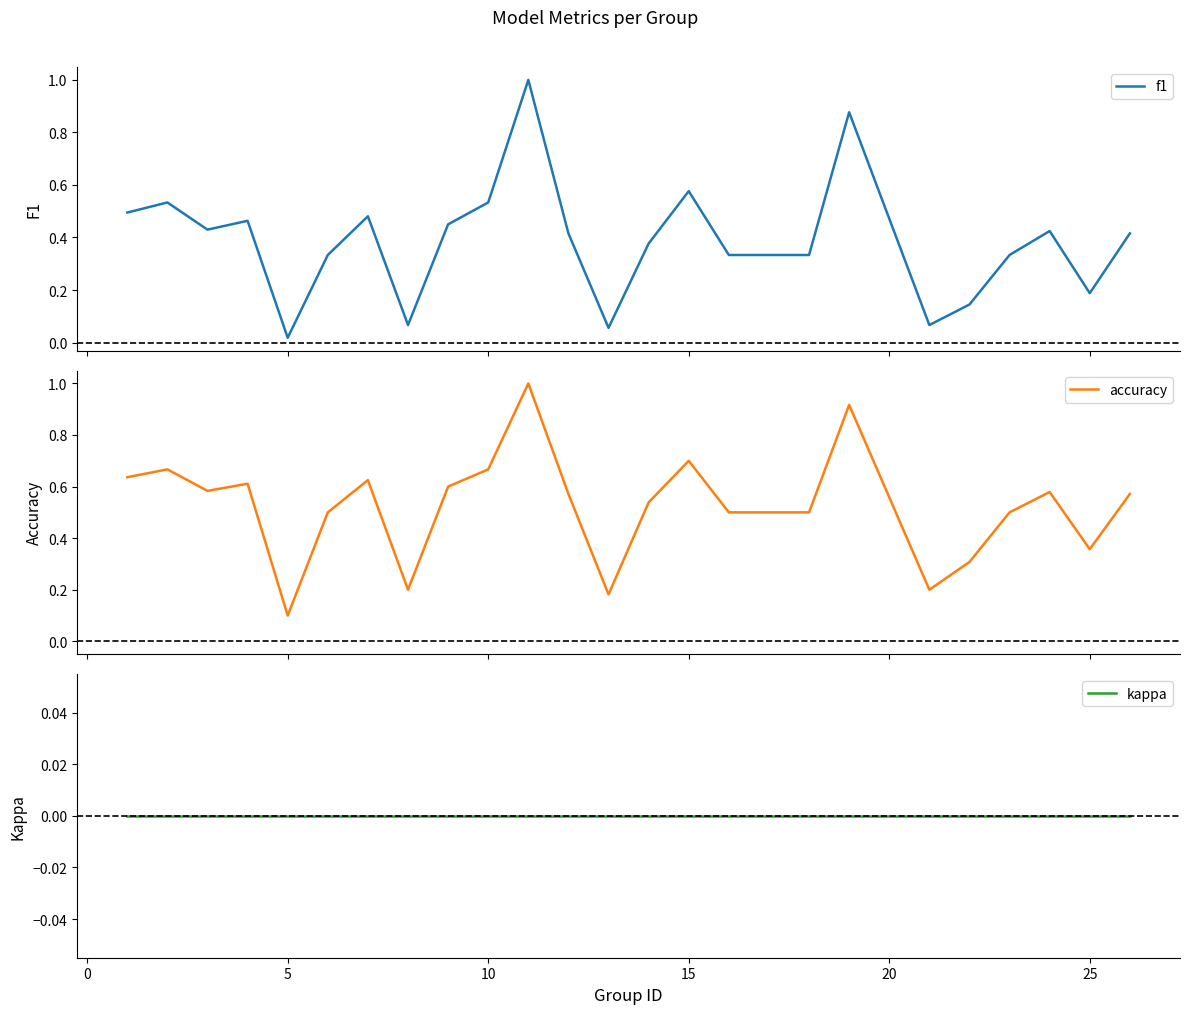

True or false: kappa and accuracy intersect in this chart.

False